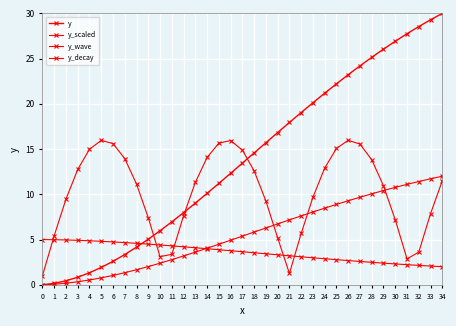

True or false: y and y_decay cross at least once.

True